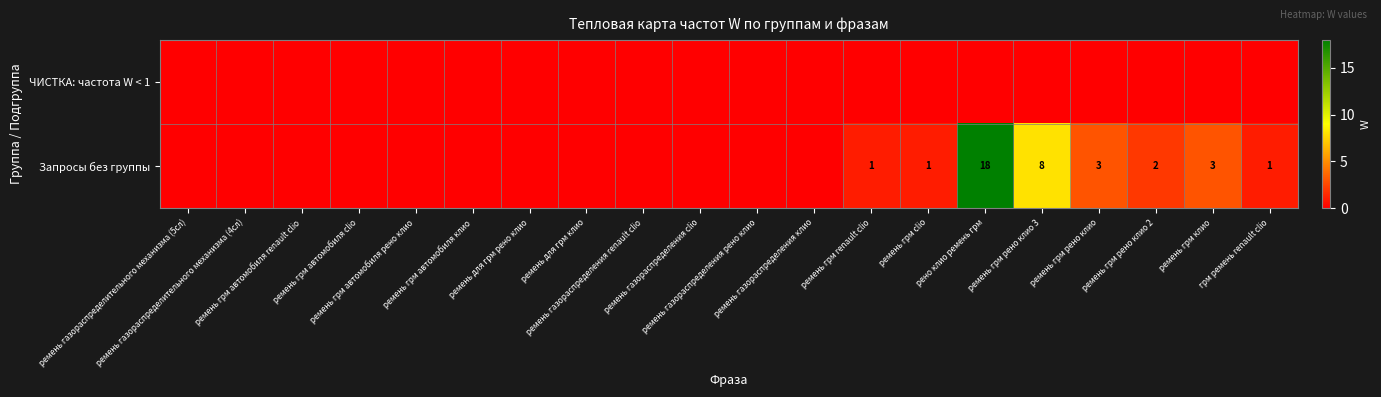

Count the number of data series in this chart.

2